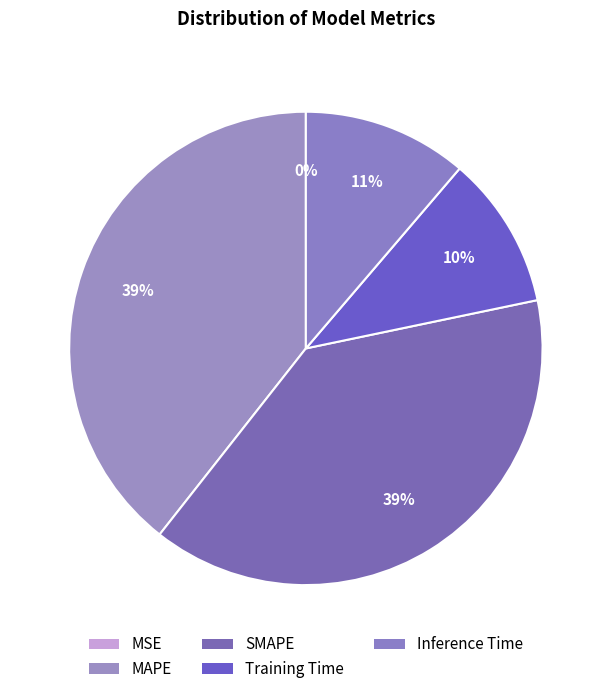

Does SMAPE account for over 50% of the chart?

No